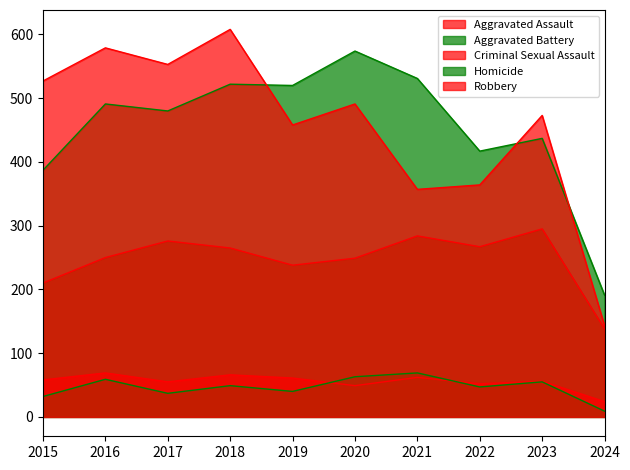

What is the sum of all Robbery values?

4553